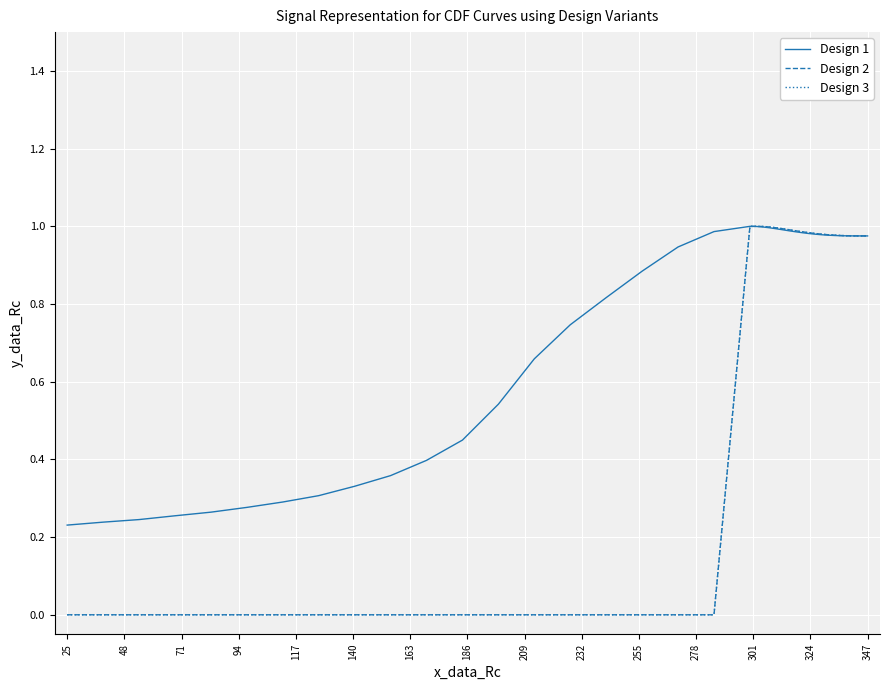

Is this an area chart (filled region under the line)?

No